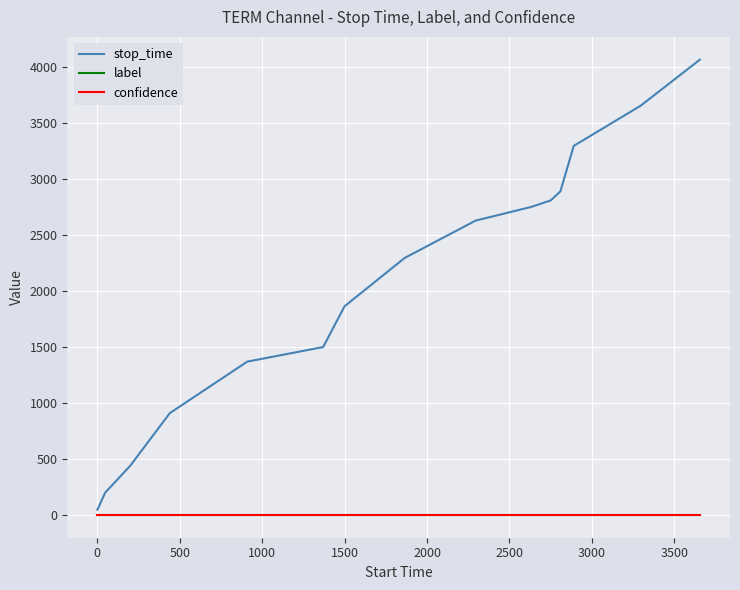

What is the highest value of the stop_time series?

4065.0